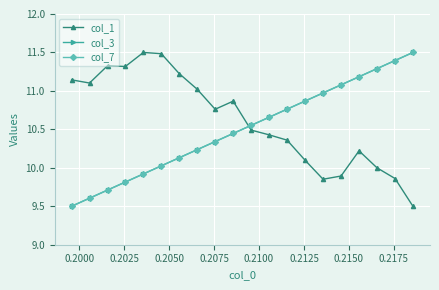

Does the chart have visible grid lines?

Yes